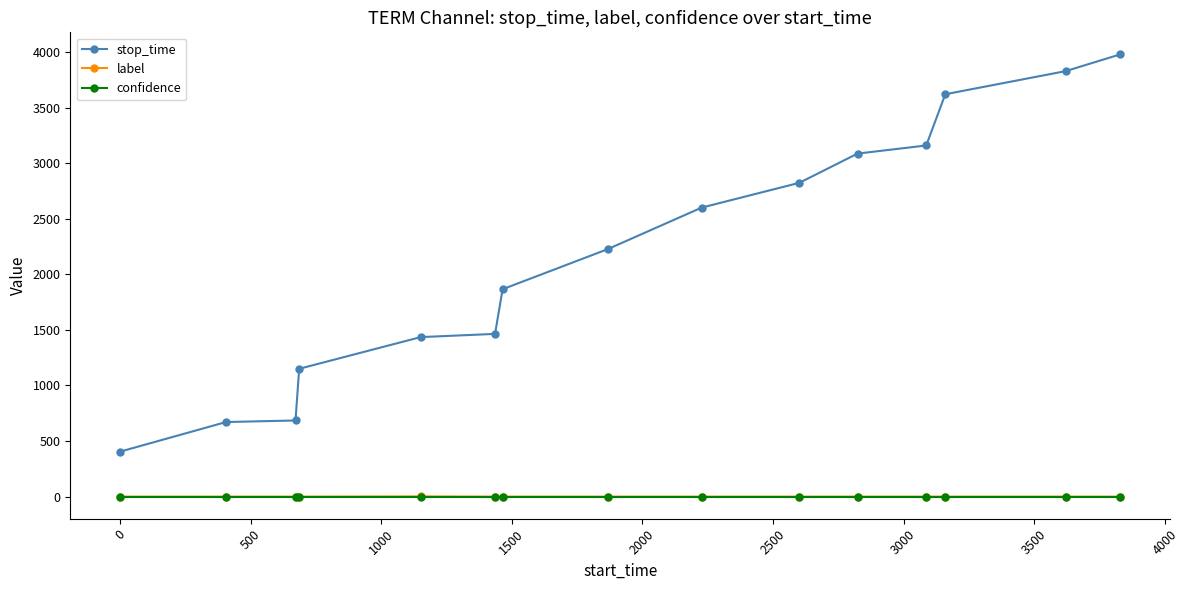

Which series has the largest range (max minus min)?

stop_time